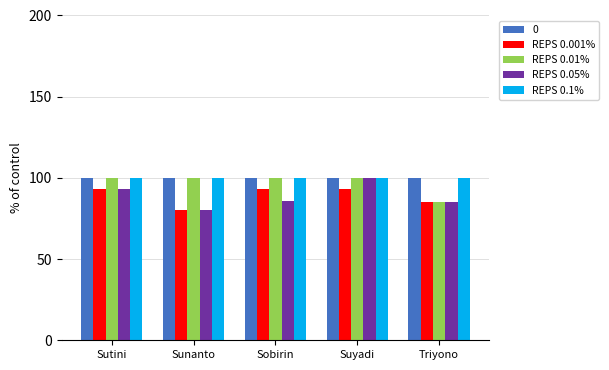

Reading left to right, list all the values displayed in this chart.

0: Sutini=100	Sunanto=100	Sobirin=100	Suyadi=100	Triyono=100
REPS 0.001%: Sutini=93	Sunanto=80	Sobirin=93	Suyadi=93	Triyono=85
REPS 0.01%: Sutini=100	Sunanto=100	Sobirin=100	Suyadi=100	Triyono=85
REPS 0.05%: Sutini=93	Sunanto=80	Sobirin=86	Suyadi=100	Triyono=85
REPS 0.1%: Sutini=100	Sunanto=100	Sobirin=100	Suyadi=100	Triyono=100